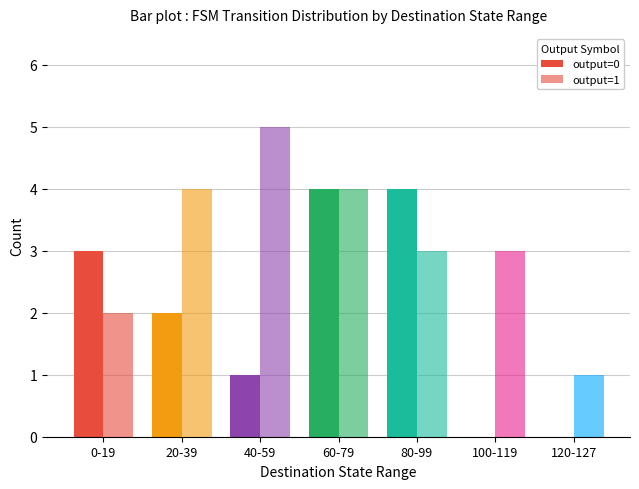

What is the total value across all series at 0-19?

5